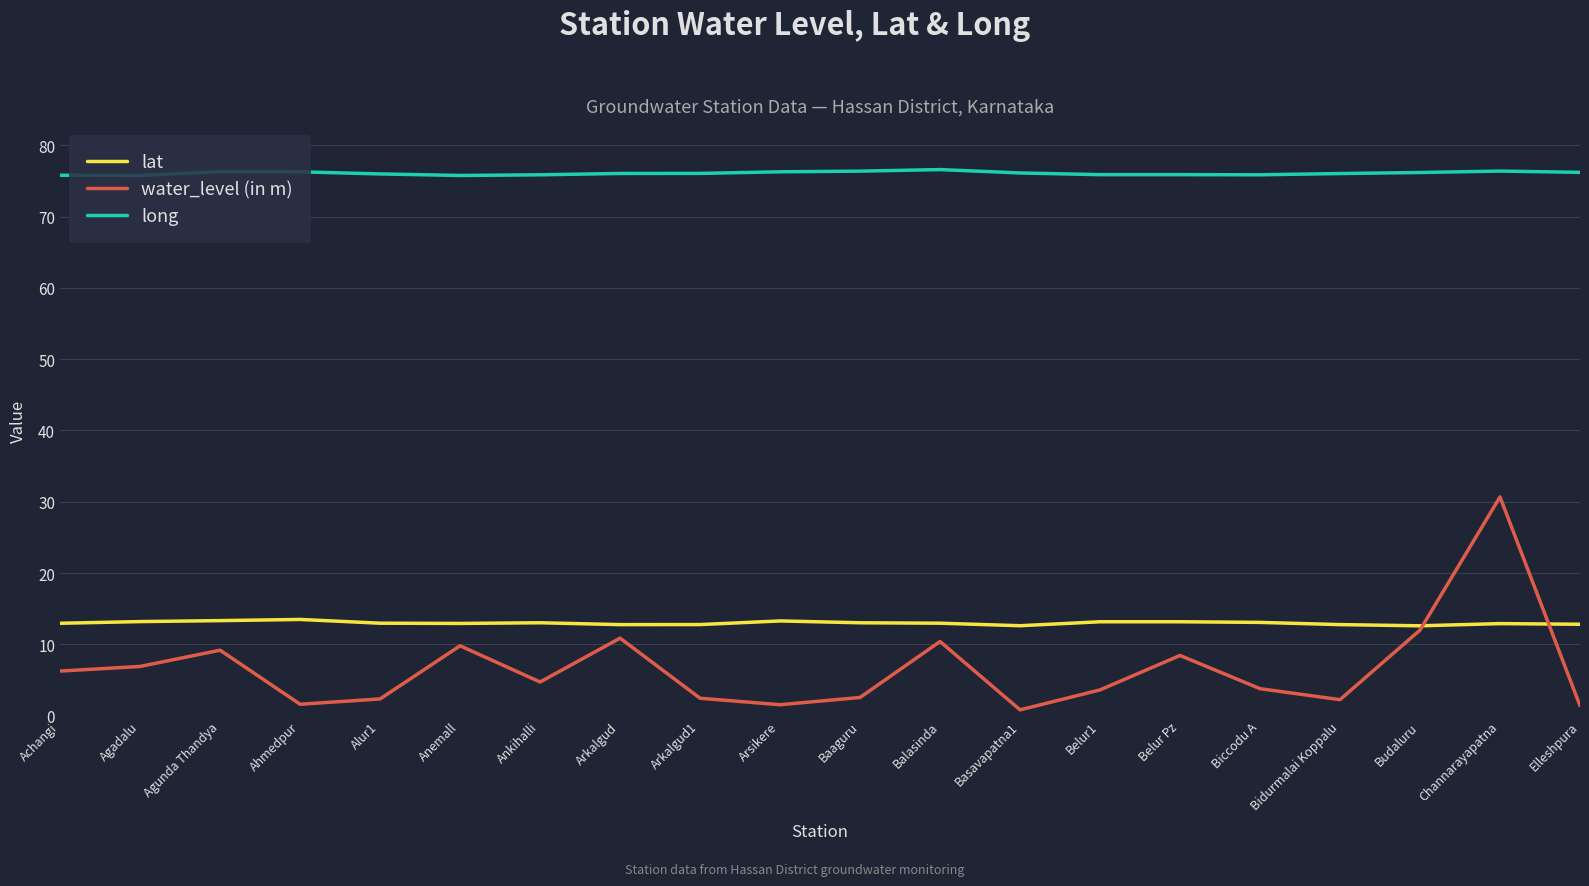

What is the sum of the water_level (in m) values at Belur1 and Achangi?

9.9